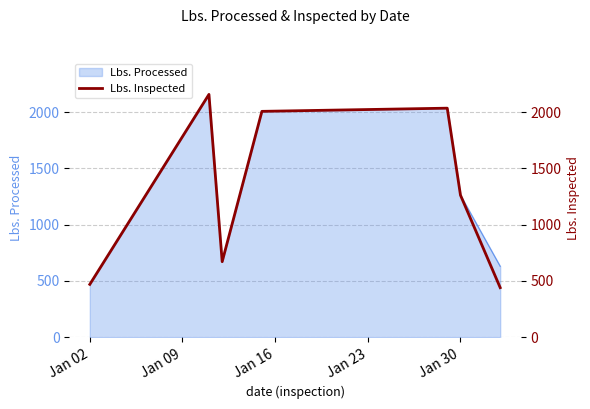

What is the highest value of the Lbs. Processed series?

2157.7